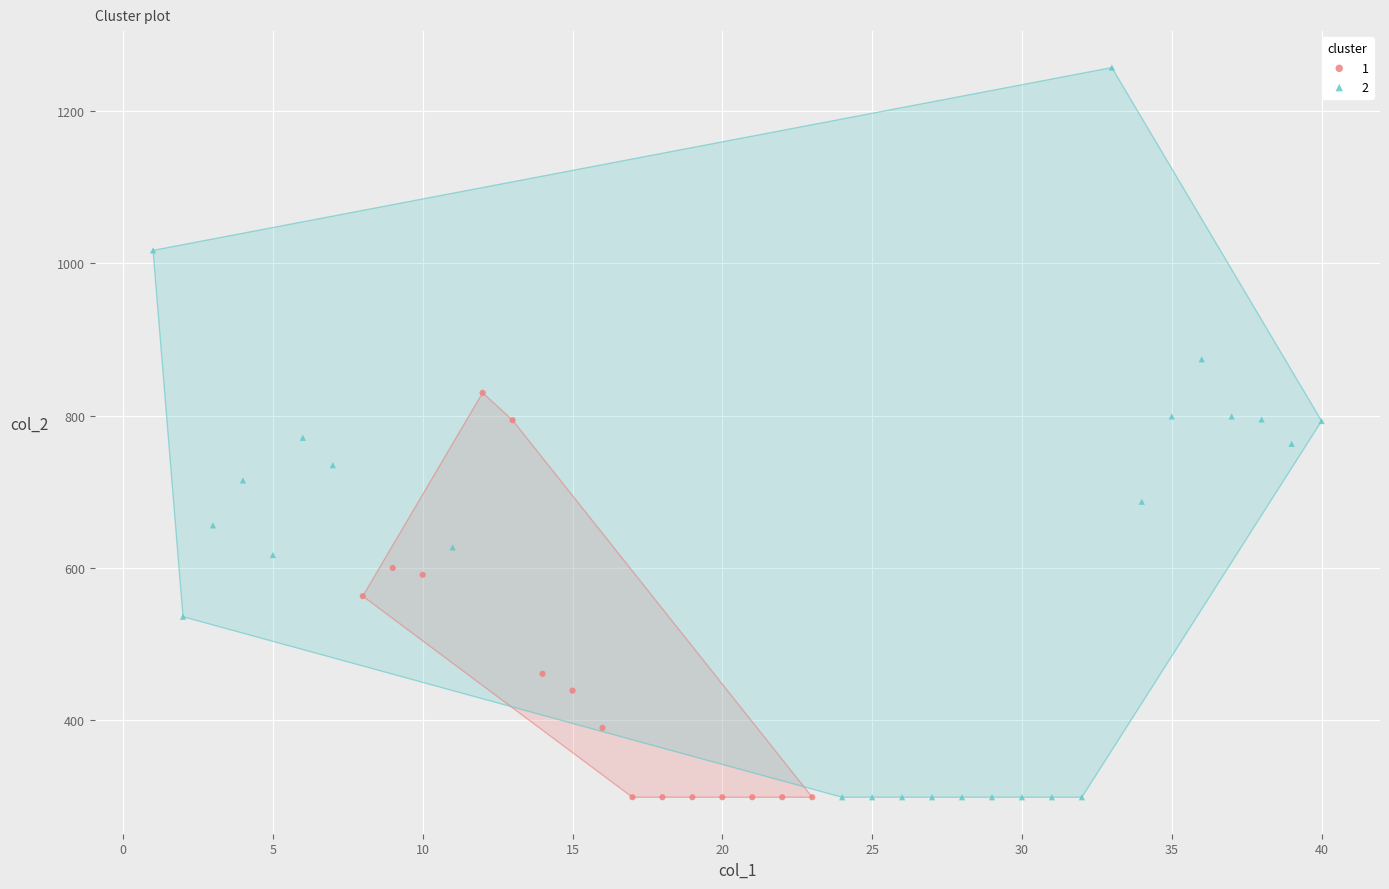

What are all the series names shown in the legend?

1, 2